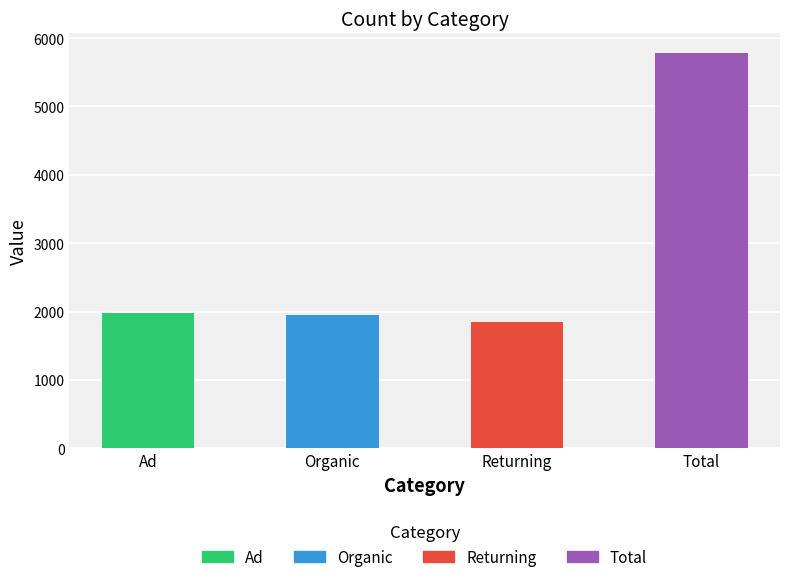

What value does the data have at Ad, to the nearest 100?

2000